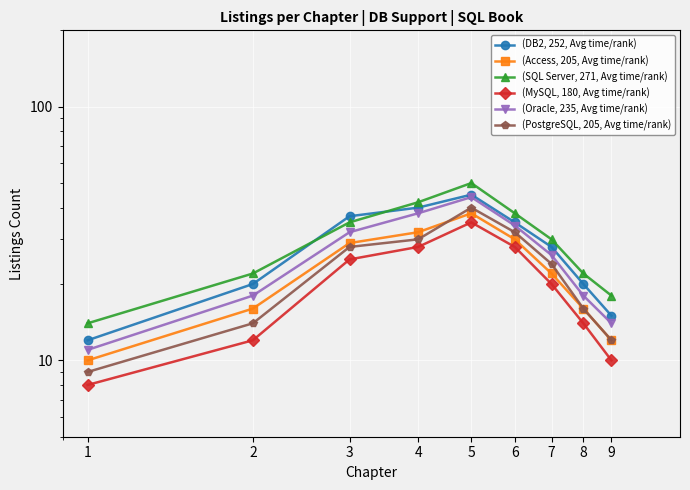

Which series has the largest total across all categories?

(SQL Server, 271, Avg time/rank)